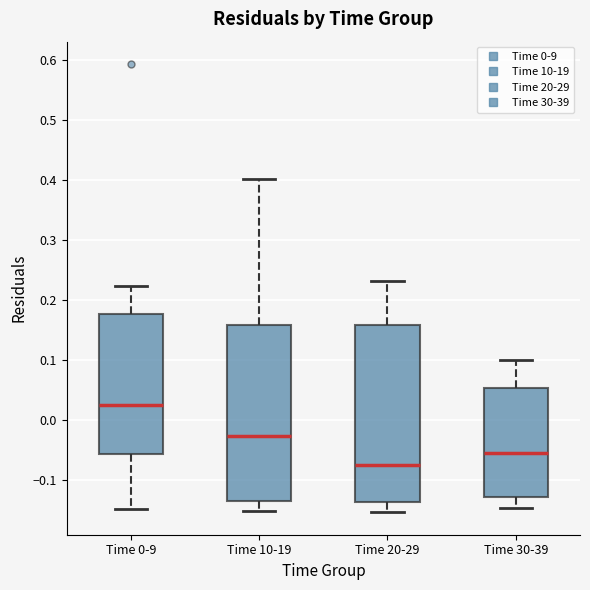

Which box has the lowest median line?

Time 20-29